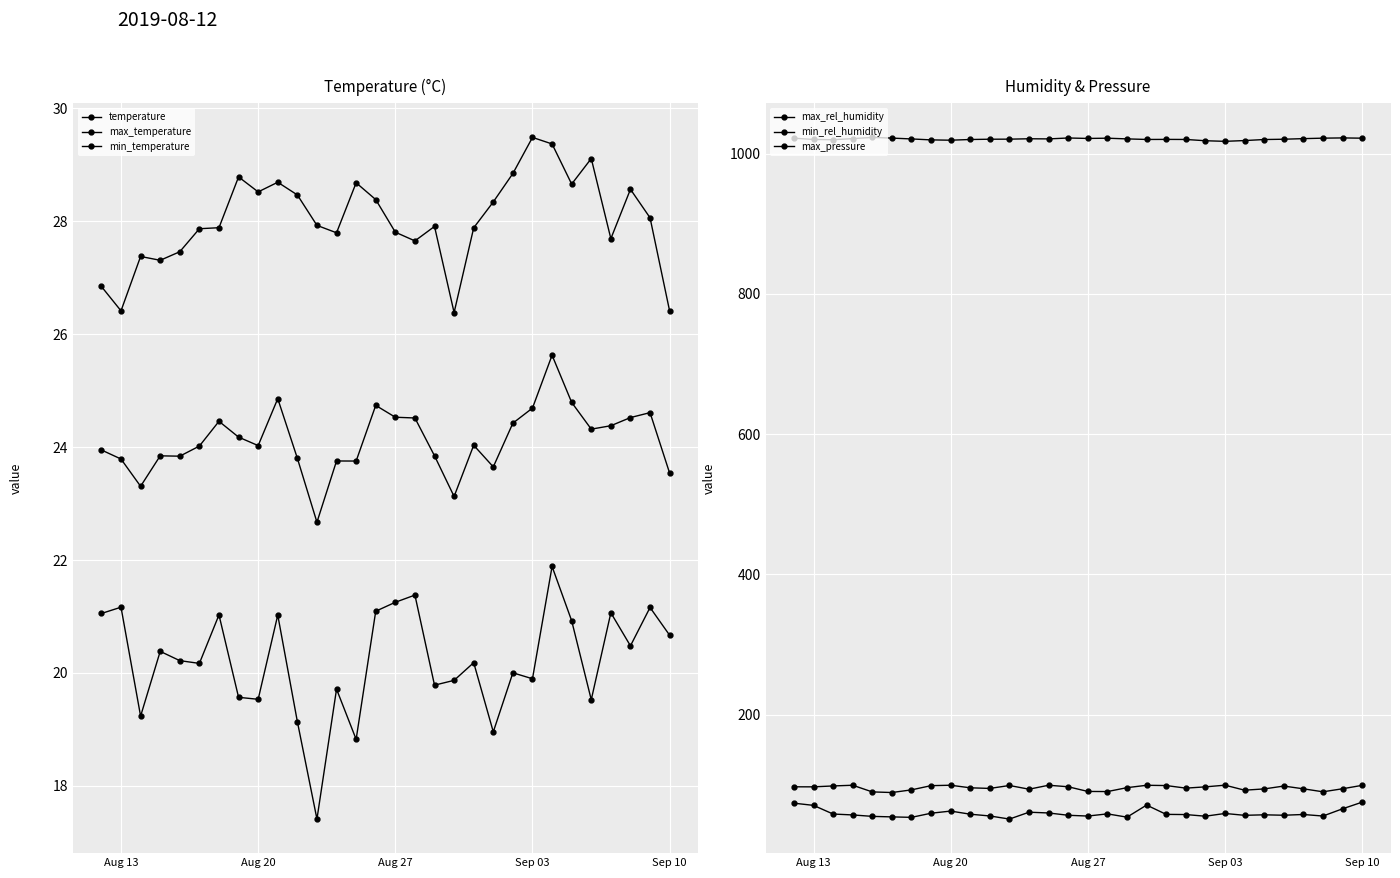

What is the difference between the maximum and minimum values in the max_rel_humidity series?

10.5